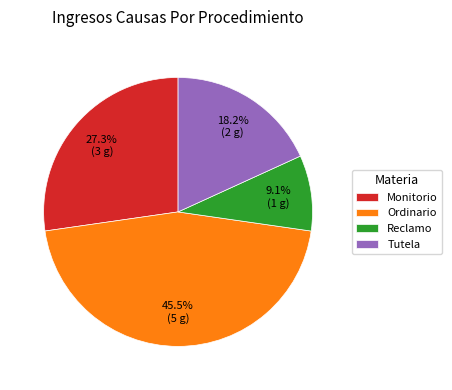

To the nearest percent, what is the combined percentage of Reclamo and Tutela?

27%